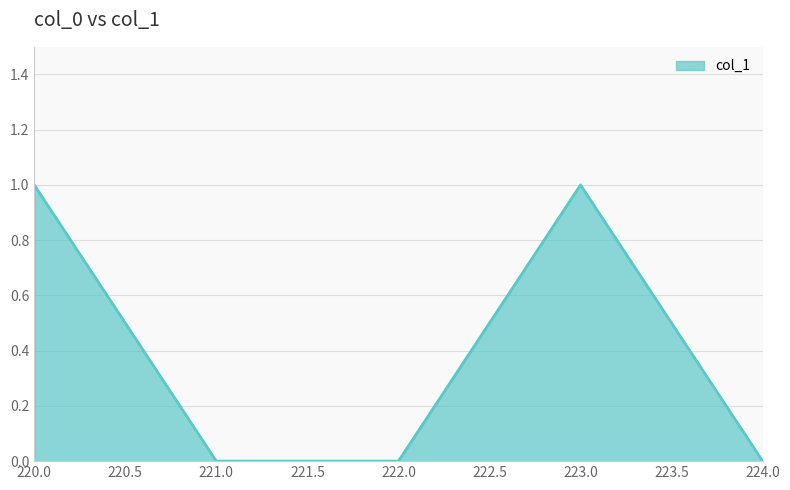

How many values are between 0 and 1?

5